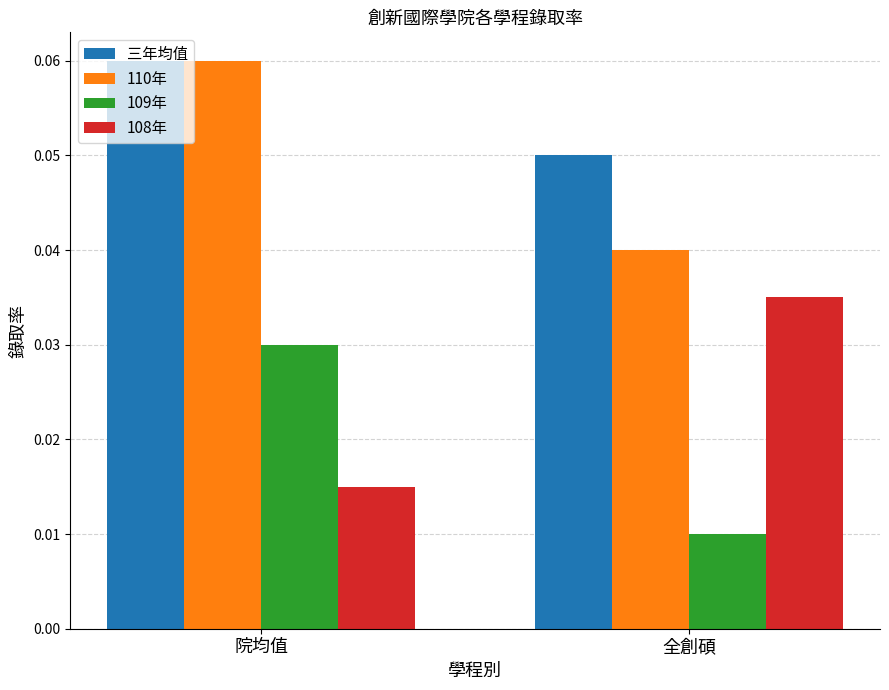

Where is 108年 nearest to the value 0?

院均值